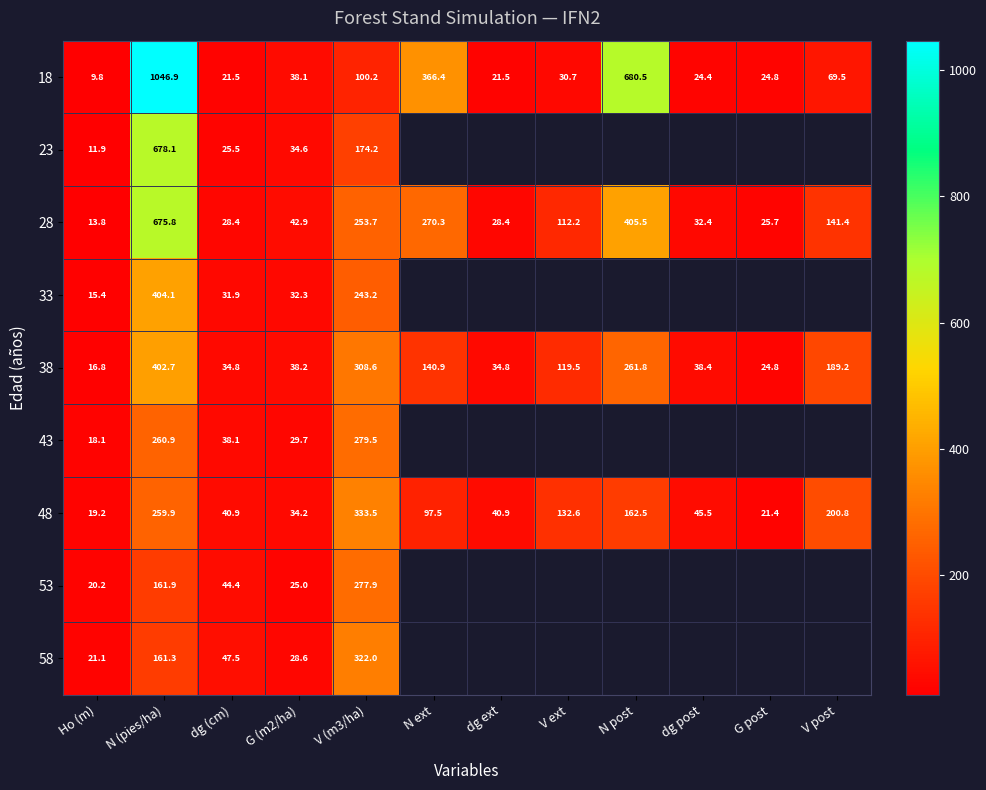

At which label does 48 reach its minimum?

Ho (m)